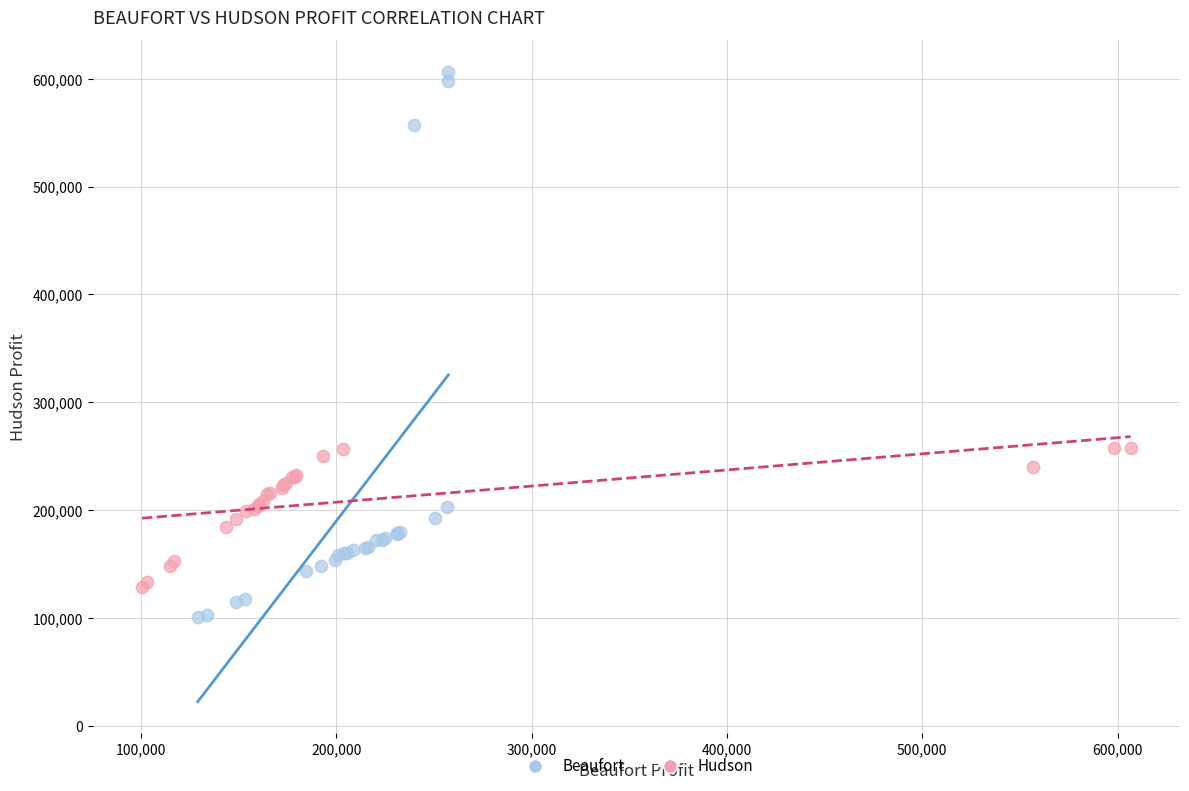

Which series contains the highest Y value?

Beaufort